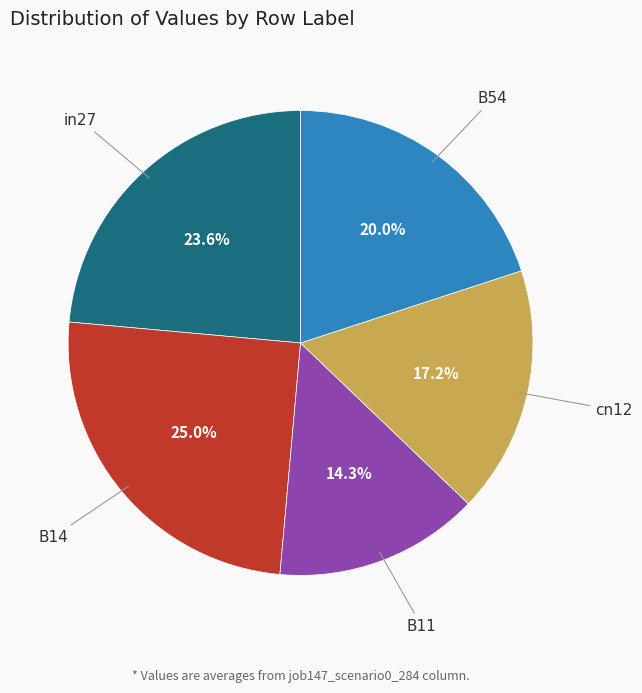

Is there any slice that represents more than half of the pie?

No